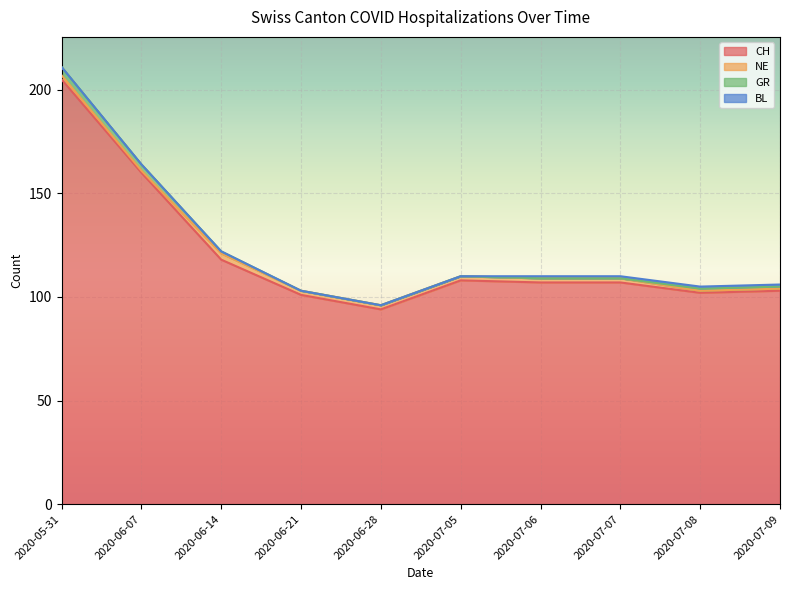

How many lines are shown in the chart?

4